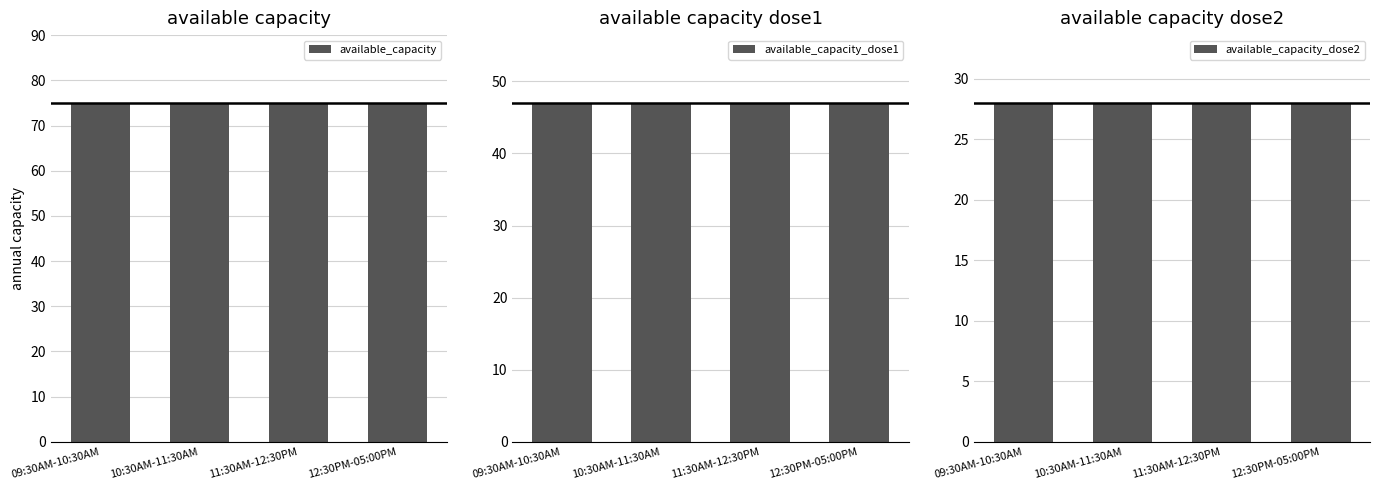

Is it true that available_capacity_dose2 equals 38 at 12:30PM-05:00PM?

False